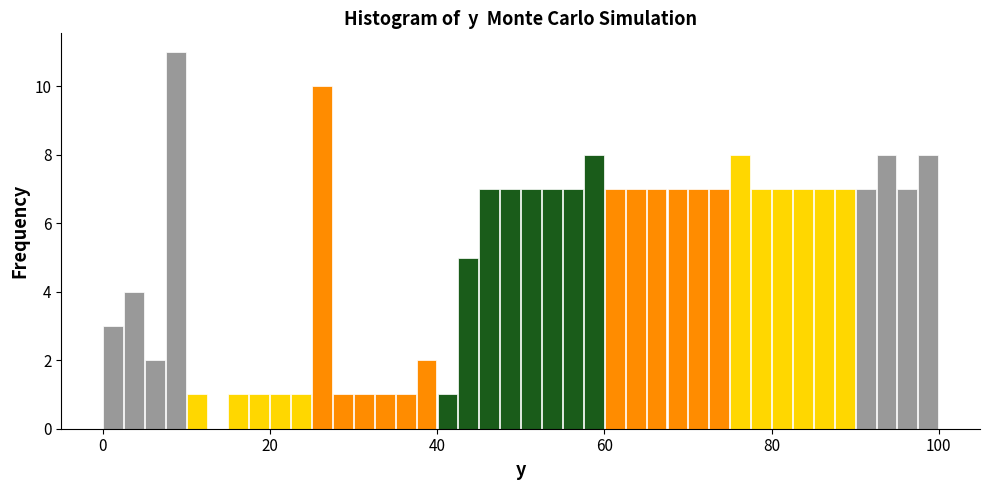

Around what value on the x-axis is the tallest bar? Give the approximate position of its centre, as read against the axis.

8